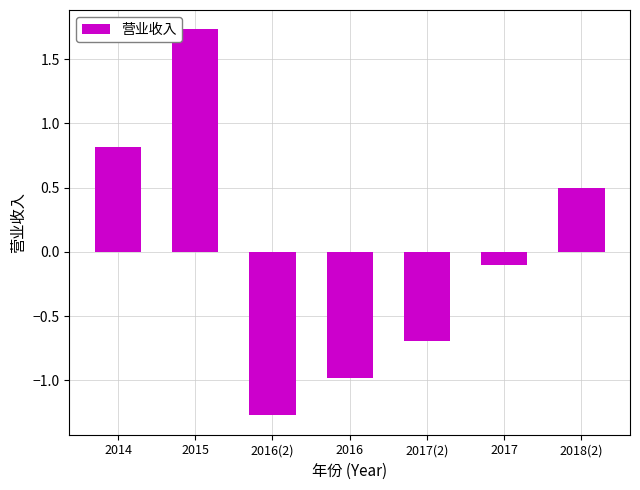

What is the value of the 1st bar from the left?

0.8